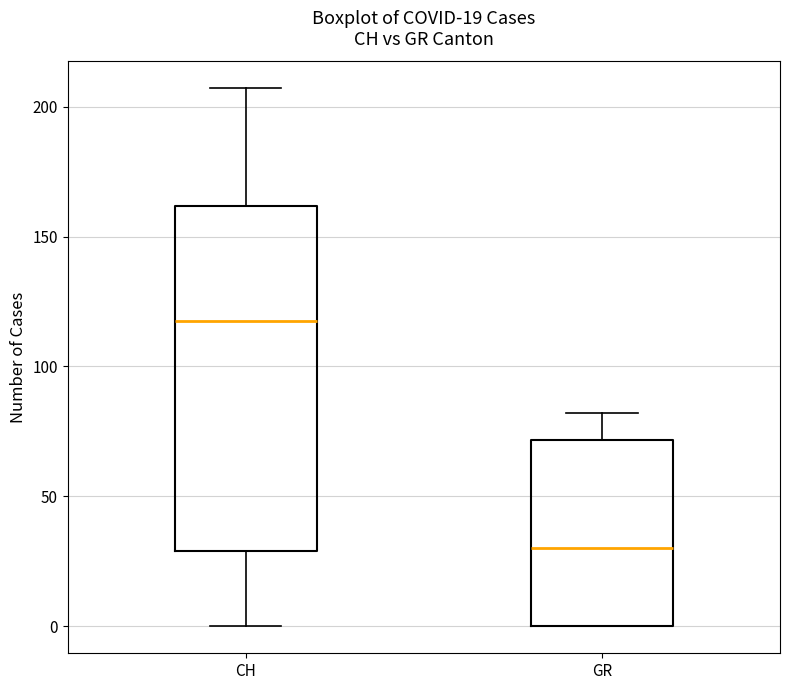

Which box's median line is the highest?

CH